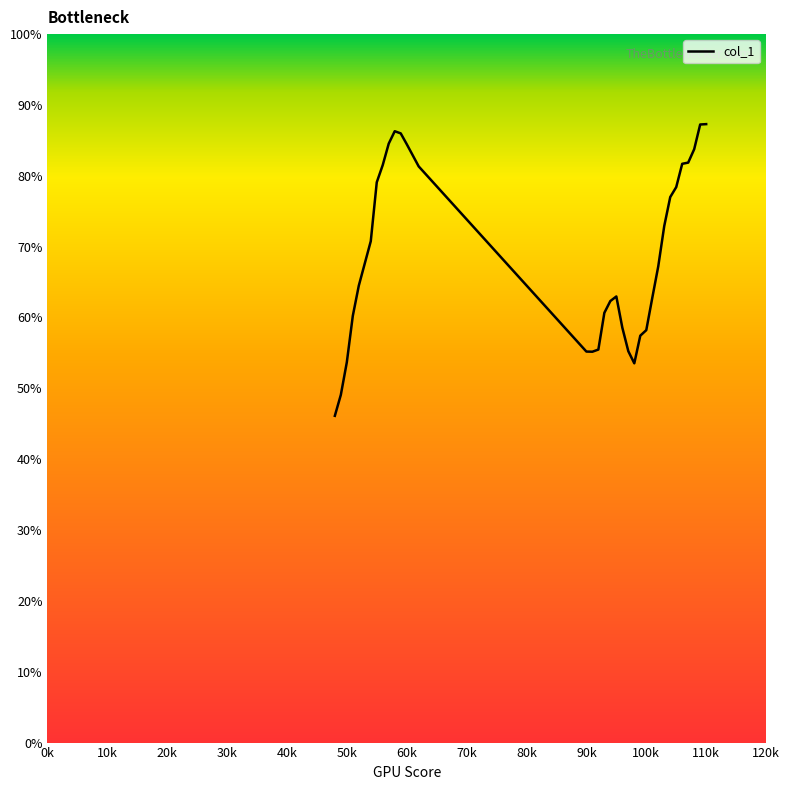

Does the chart have visible grid lines?

No